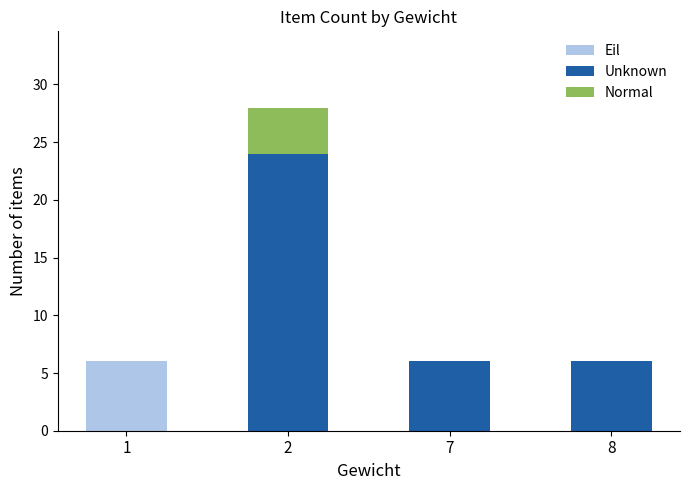

What is the maximum value for Eil?

6